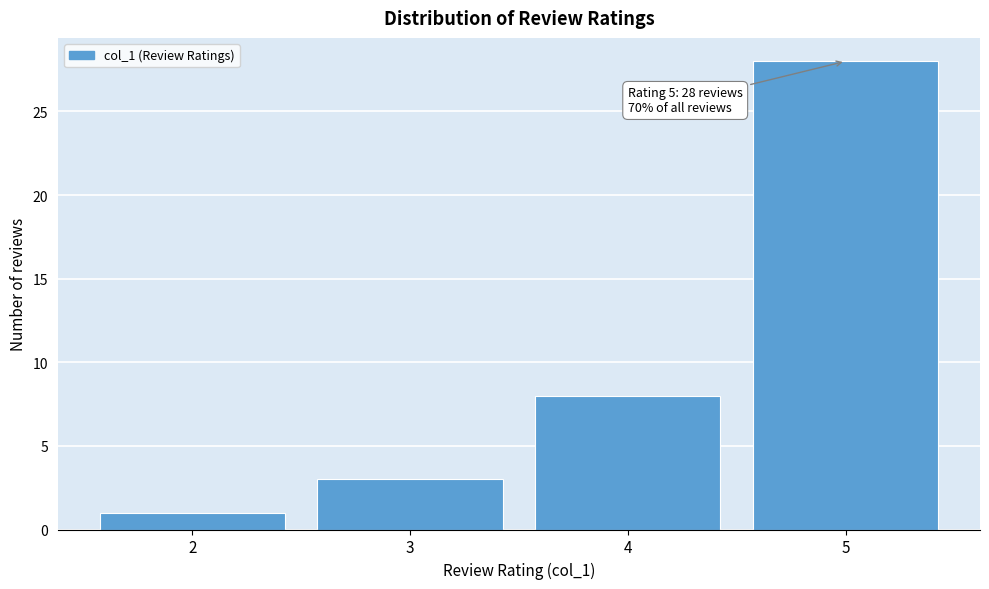

Over which range of the x-axis is the bar tallest?

4.5 to 5.5